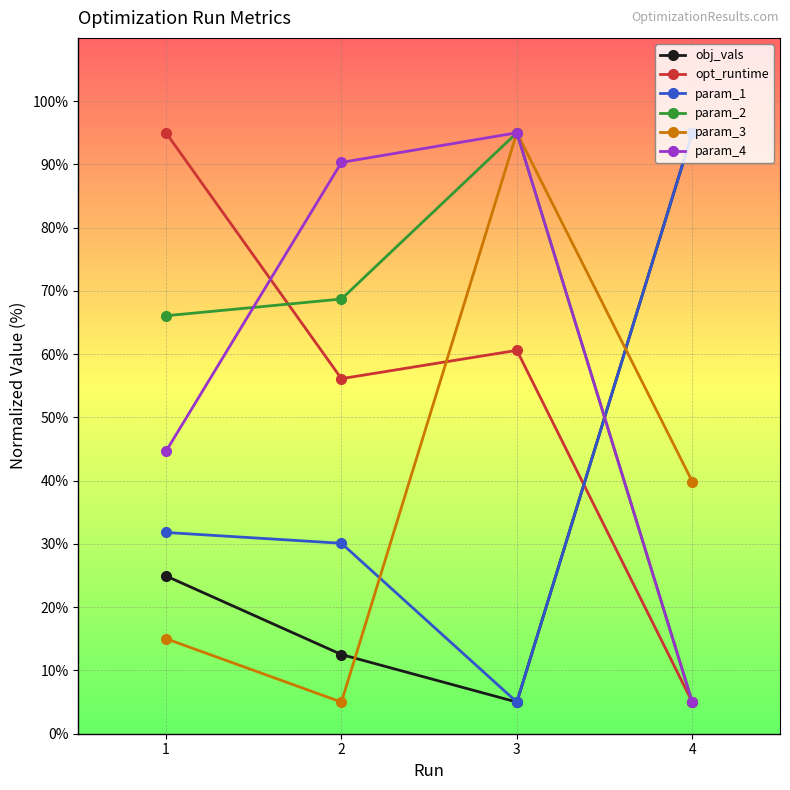

What is the total value across all series at 4?

244.9